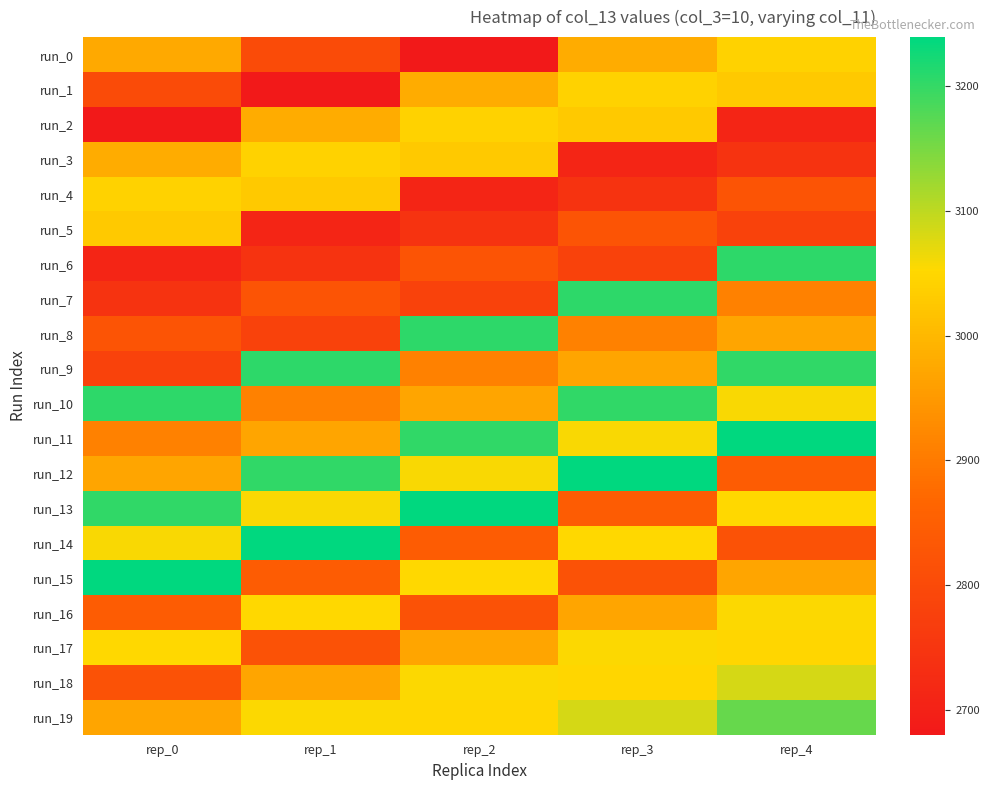

Reading left to right, what are all the values shown in this chart?

run_0: rep_0=2976.6	rep_1=2802.4	rep_2=2679.8	rep_3=2981.0	rep_4=3040.8
run_1: rep_0=2802.4	rep_1=2679.8	rep_2=2981.0	rep_3=3040.8	rep_4=3027.8
run_2: rep_0=2679.8	rep_1=2981.0	rep_2=3040.8	rep_3=3027.8	rep_4=2710.1
run_3: rep_0=2981.0	rep_1=3040.8	rep_2=3027.8	rep_3=2710.1	rep_4=2745.1
run_4: rep_0=3040.8	rep_1=3027.8	rep_2=2710.1	rep_3=2745.1	rep_4=2826.1
run_5: rep_0=3027.8	rep_1=2710.1	rep_2=2745.1	rep_3=2826.1	rep_4=2780.7
run_6: rep_0=2710.1	rep_1=2745.1	rep_2=2826.1	rep_3=2780.7	rep_4=3206.1
run_7: rep_0=2745.1	rep_1=2826.1	rep_2=2780.7	rep_3=3206.1	rep_4=2910.8
run_8: rep_0=2826.1	rep_1=2780.7	rep_2=3206.1	rep_3=2910.8	rep_4=2969.5
run_9: rep_0=2780.7	rep_1=3206.1	rep_2=2910.8	rep_3=2969.5	rep_4=3202.5
run_10: rep_0=3206.1	rep_1=2910.8	rep_2=2969.5	rep_3=3202.5	rep_4=3056.0
run_11: rep_0=2910.8	rep_1=2969.5	rep_2=3202.5	rep_3=3056.0	rep_4=3239.6
run_12: rep_0=2969.5	rep_1=3202.5	rep_2=3056.0	rep_3=3239.6	rep_4=2843.7
run_13: rep_0=3202.5	rep_1=3056.0	rep_2=3239.6	rep_3=2843.7	rep_4=3051.7
run_14: rep_0=3056.0	rep_1=3239.6	rep_2=2843.7	rep_3=3051.7	rep_4=2819.0
run_15: rep_0=3239.6	rep_1=2843.7	rep_2=3051.7	rep_3=2819.0	rep_4=2969.3
run_16: rep_0=2843.7	rep_1=3051.7	rep_2=2819.0	rep_3=2969.3	rep_4=3054.2
run_17: rep_0=3051.7	rep_1=2819.0	rep_2=2969.3	rep_3=3054.2	rep_4=3048.4
run_18: rep_0=2819.0	rep_1=2969.3	rep_2=3054.2	rep_3=3048.4	rep_4=3083.9
run_19: rep_0=2969.3	rep_1=3054.2	rep_2=3048.4	rep_3=3083.9	rep_4=3165.2